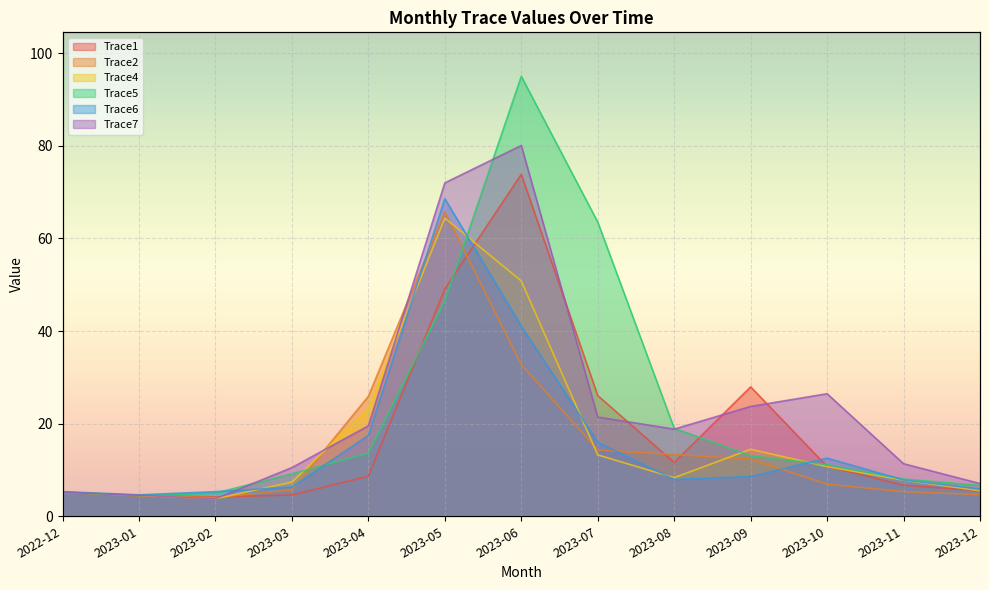

Rank the categories by Trace5 value from highest to lowest.

2023-06, 2023-07, 2023-05, 2023-08, 2023-04, 2023-09, 2023-10, 2023-03, 2023-11, 2023-12, 2022-12, 2023-02, 2023-01